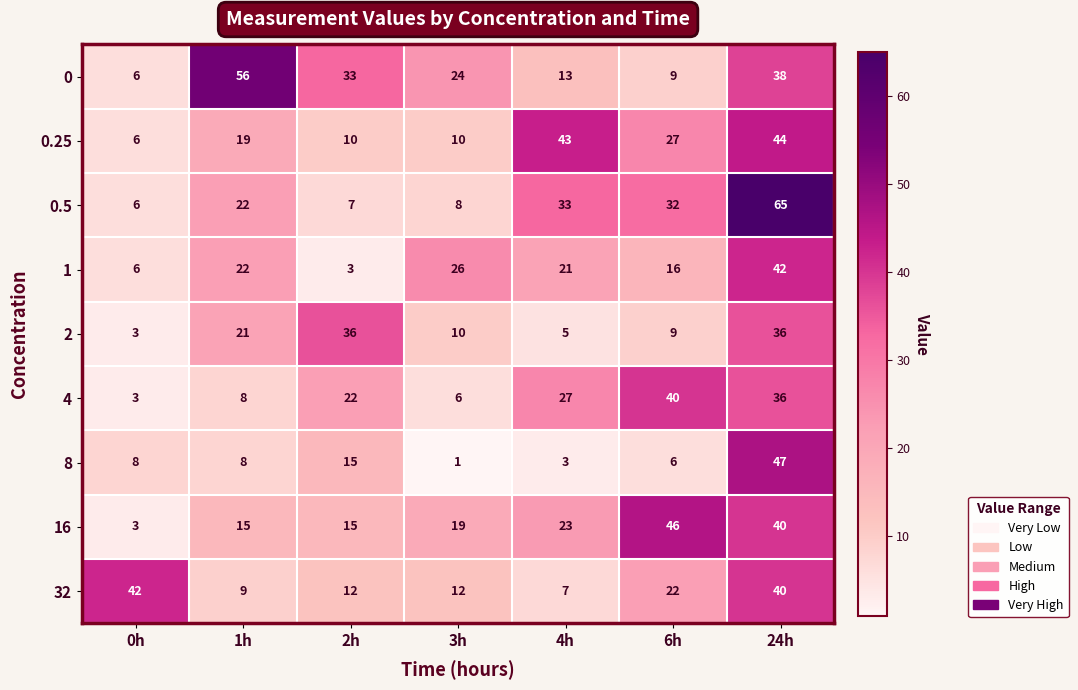

Is the value of 4 at 3h greater than the value of 0.5 at 4h?

No